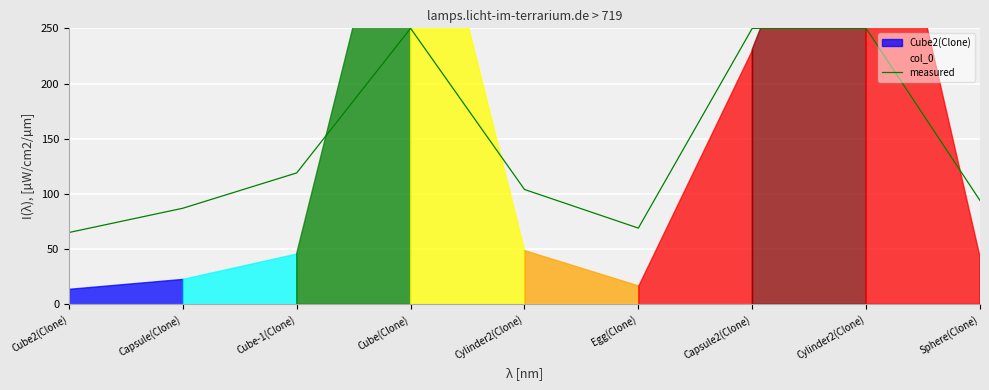

What is the value of the 3rd point from the left?

119